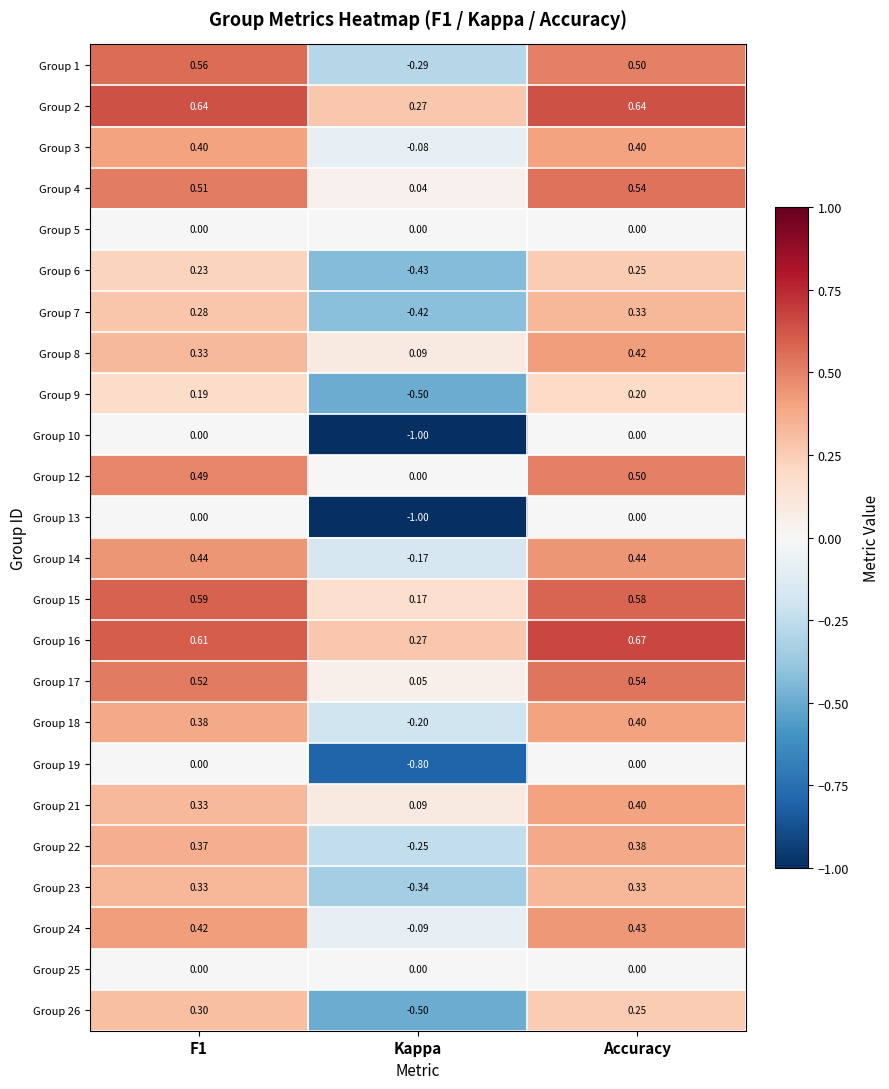

Which category has the lowest value in the Group 4 series?

Kappa